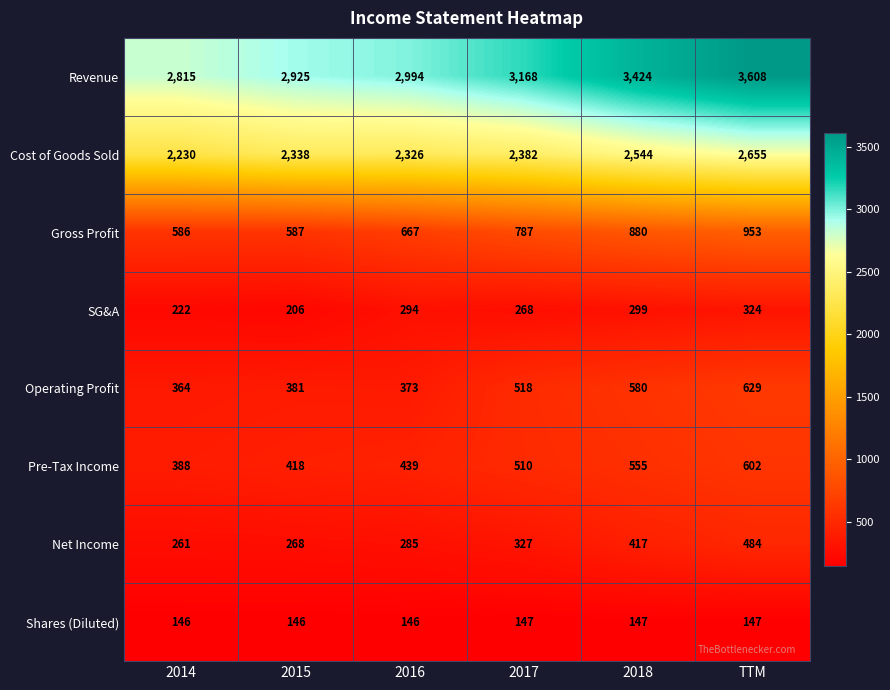

What is the spread (max minus min) of values at 2014?

2669